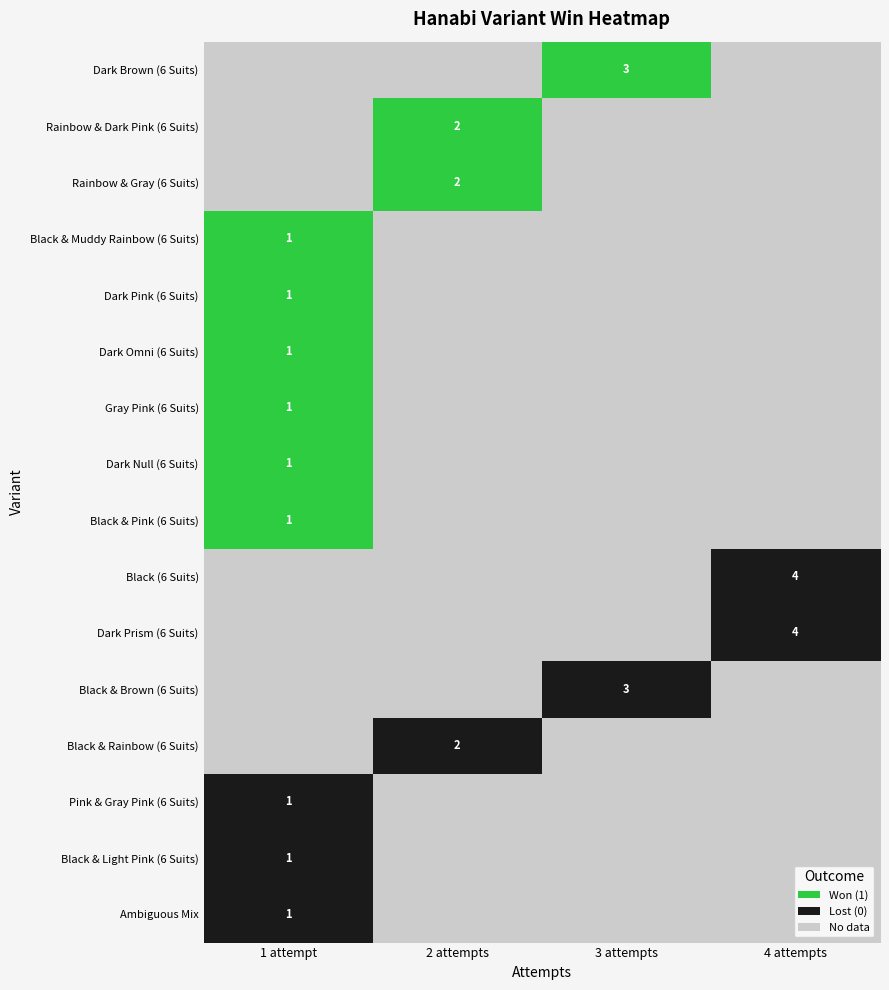

The value of Dark Pink (6 Suits) at 1 attempt is 2. True or false?

False